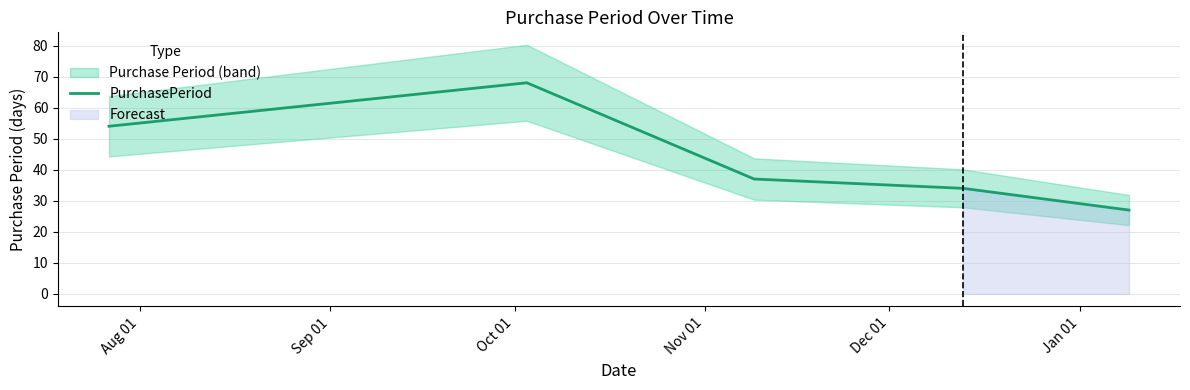

What is the highest value of the PurchasePeriod series?

68